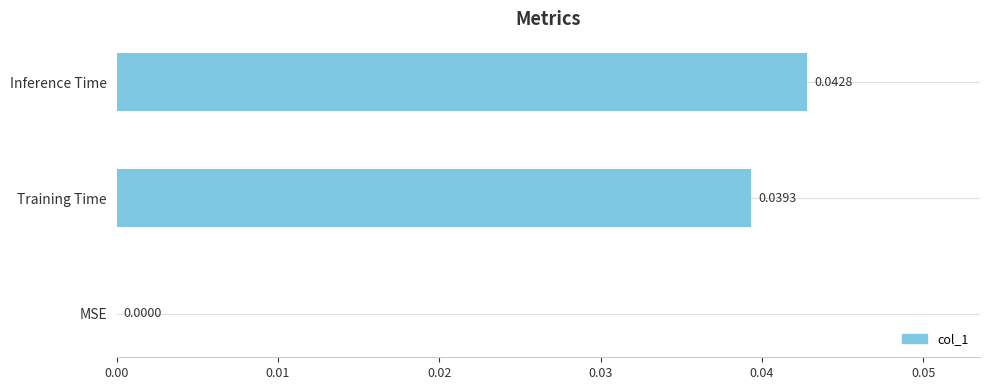

Count the number of values greater than 0.

2